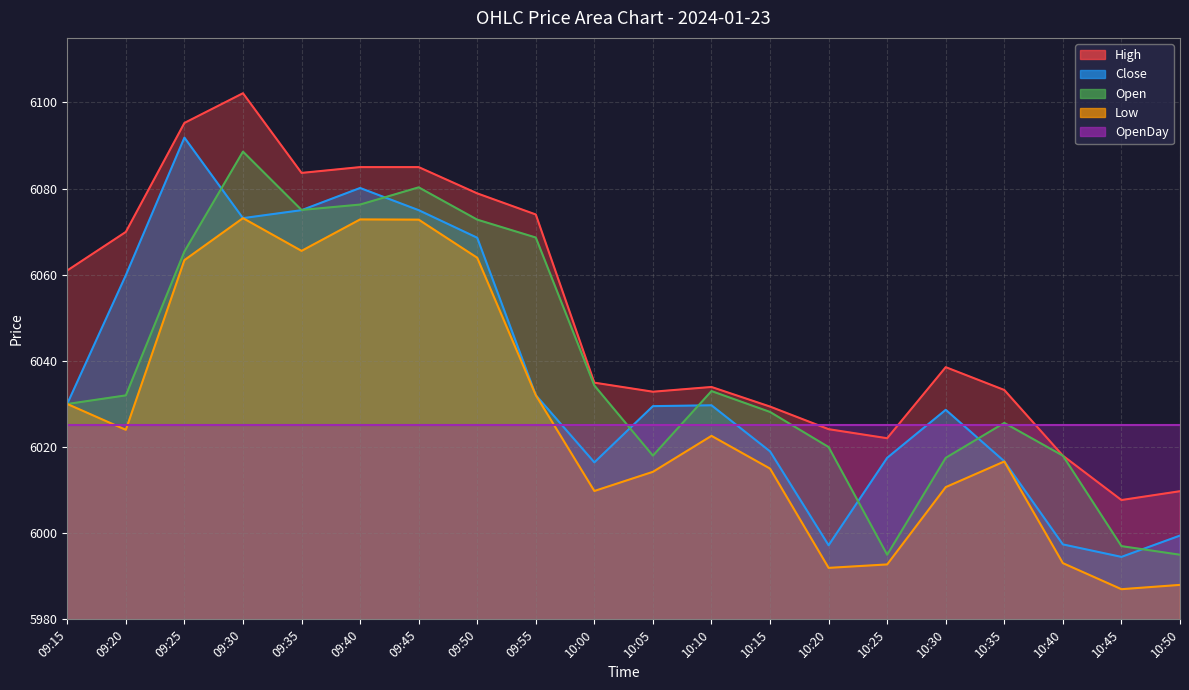

True or false: High and Low cross at least once.

False